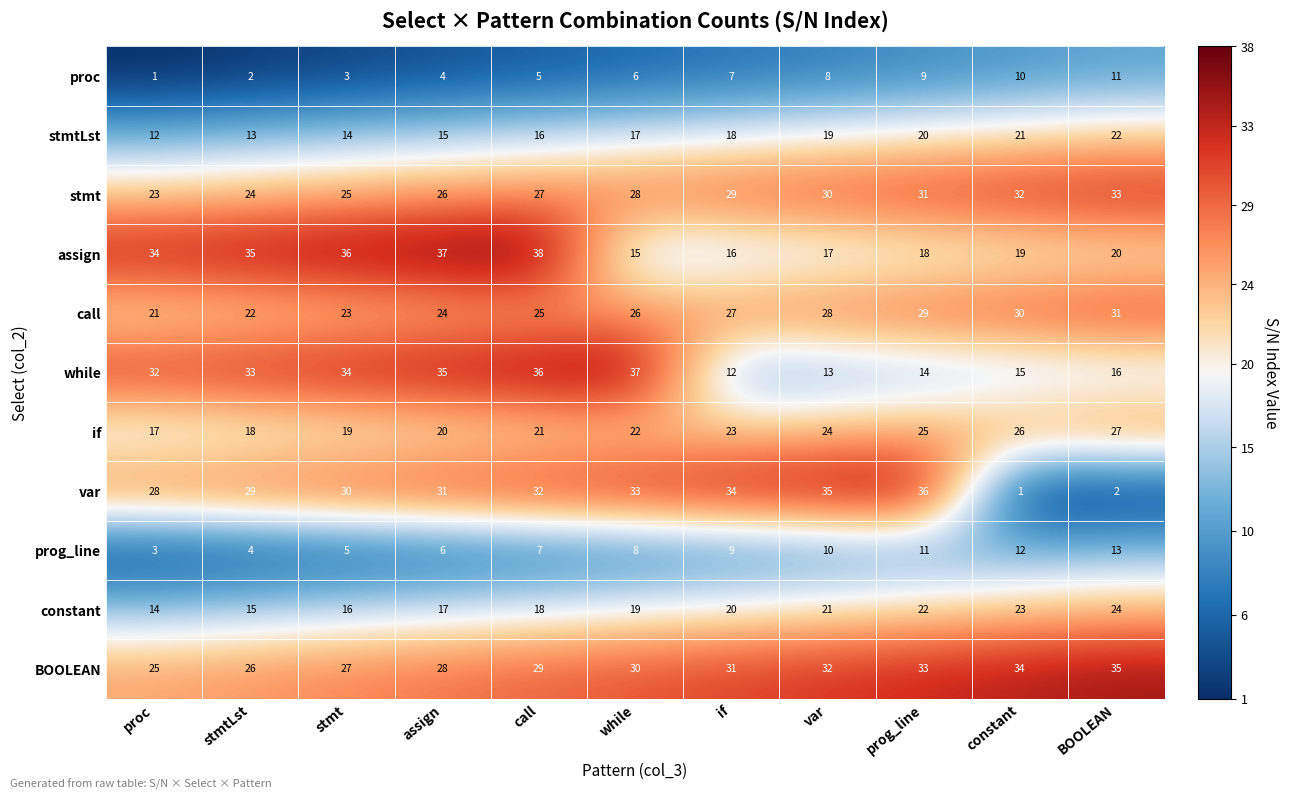

Between proc and BOOLEAN, which series saw the biggest shift?

var